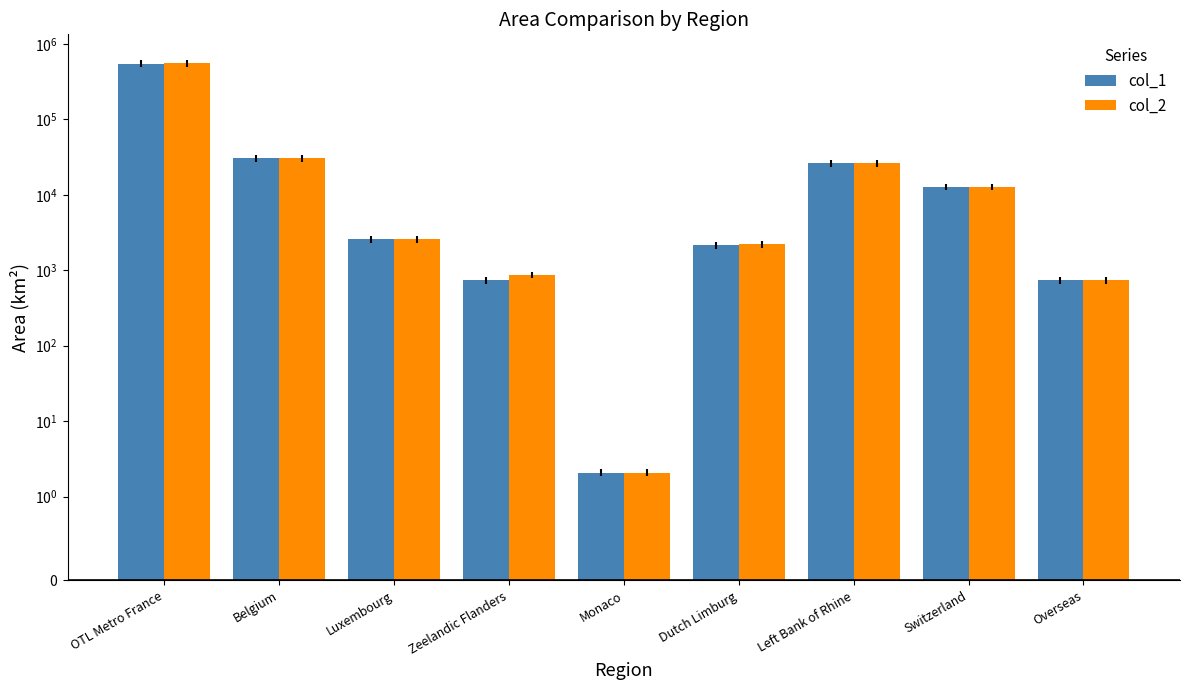

What are all the series names shown in the legend?

col_1, col_2